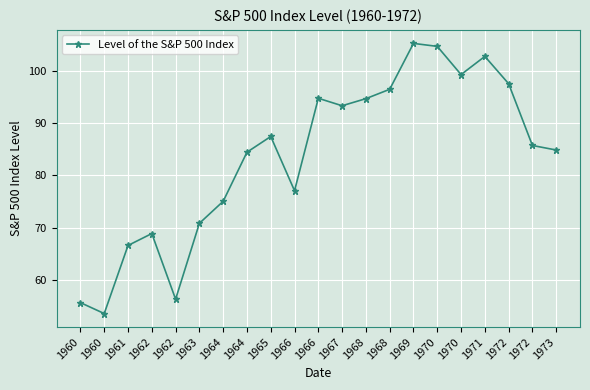

Reading left to right, extract all data points from this chart.

55.6	53.5	66.6	68.8	56.3	70.8	75.0	84.4	87.4	77.0	94.8	93.3	94.7	96.5	105.3	104.7	99.3	102.8	97.5	85.7	84.8